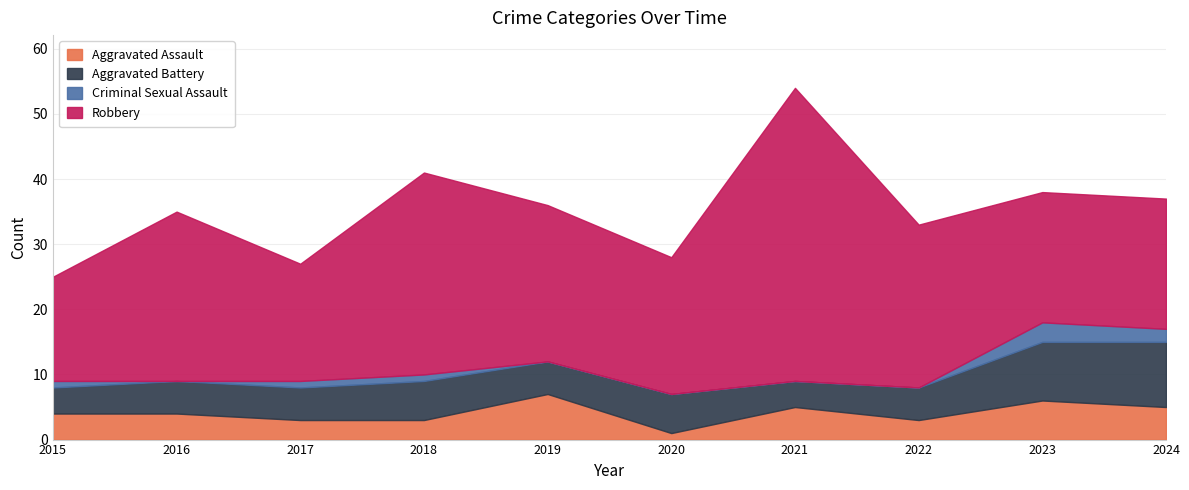

At which category is the sum across all series the highest?

2021